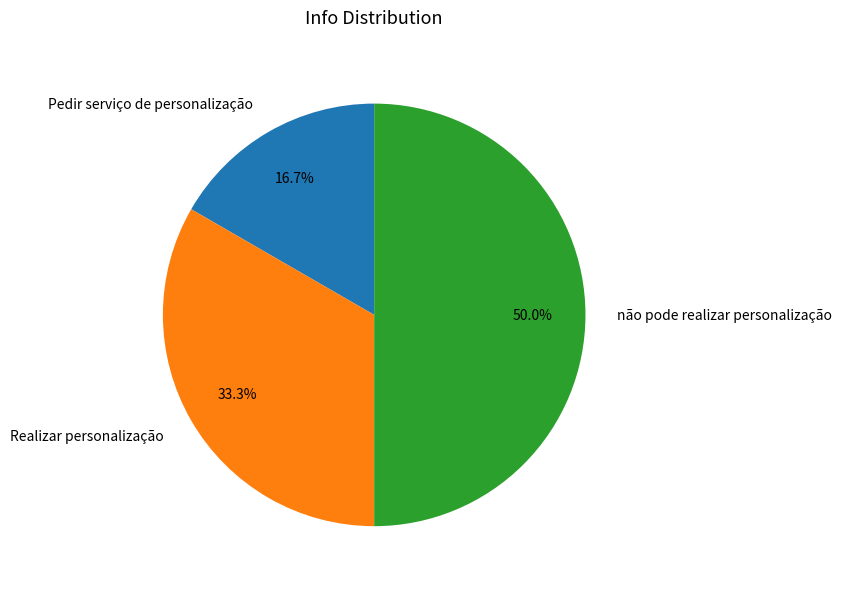

Which slice is the smallest?

Pedir serviço de personalização